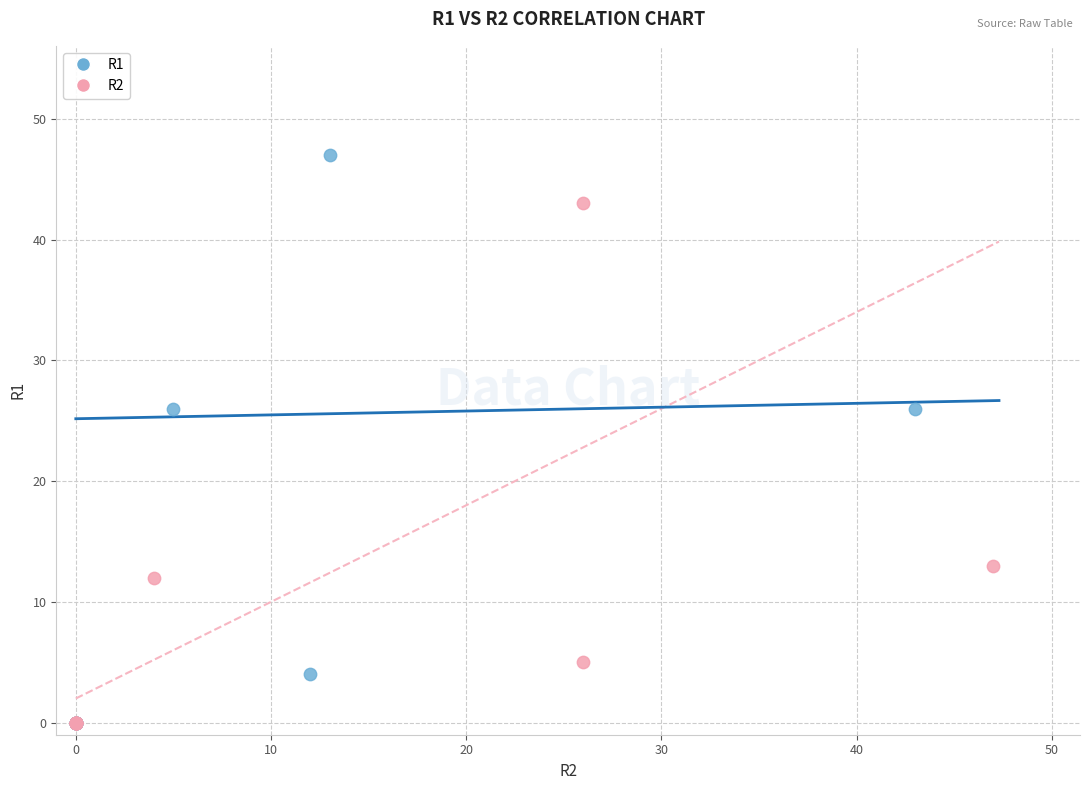

Which series has the widest spread of Y values?

R1